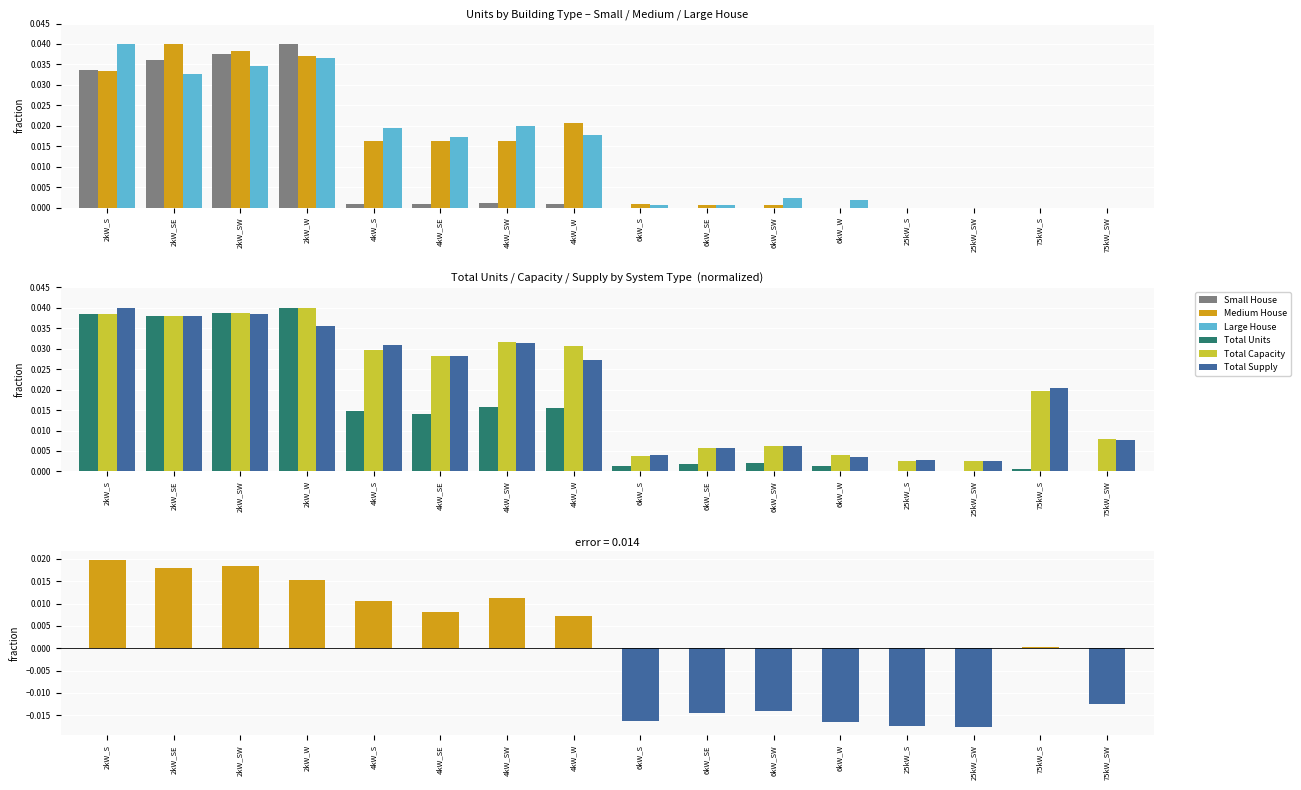

Count the number of data series in this chart.

6